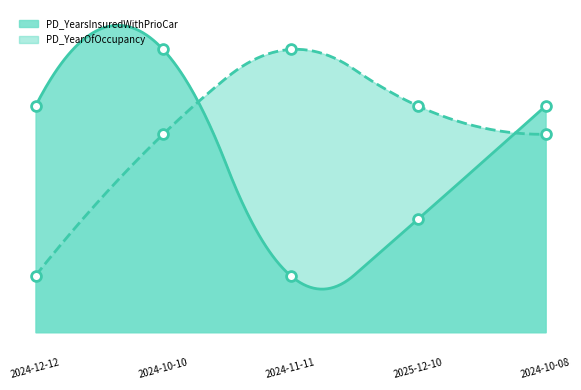

What is the total value across all series at 2024-10-08?

7.5